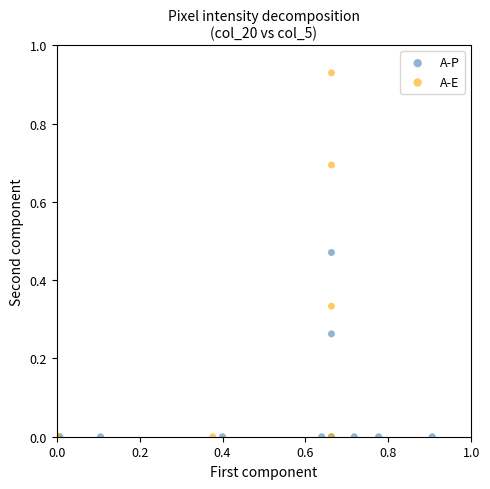

Which series contains the highest Y value?

A-E